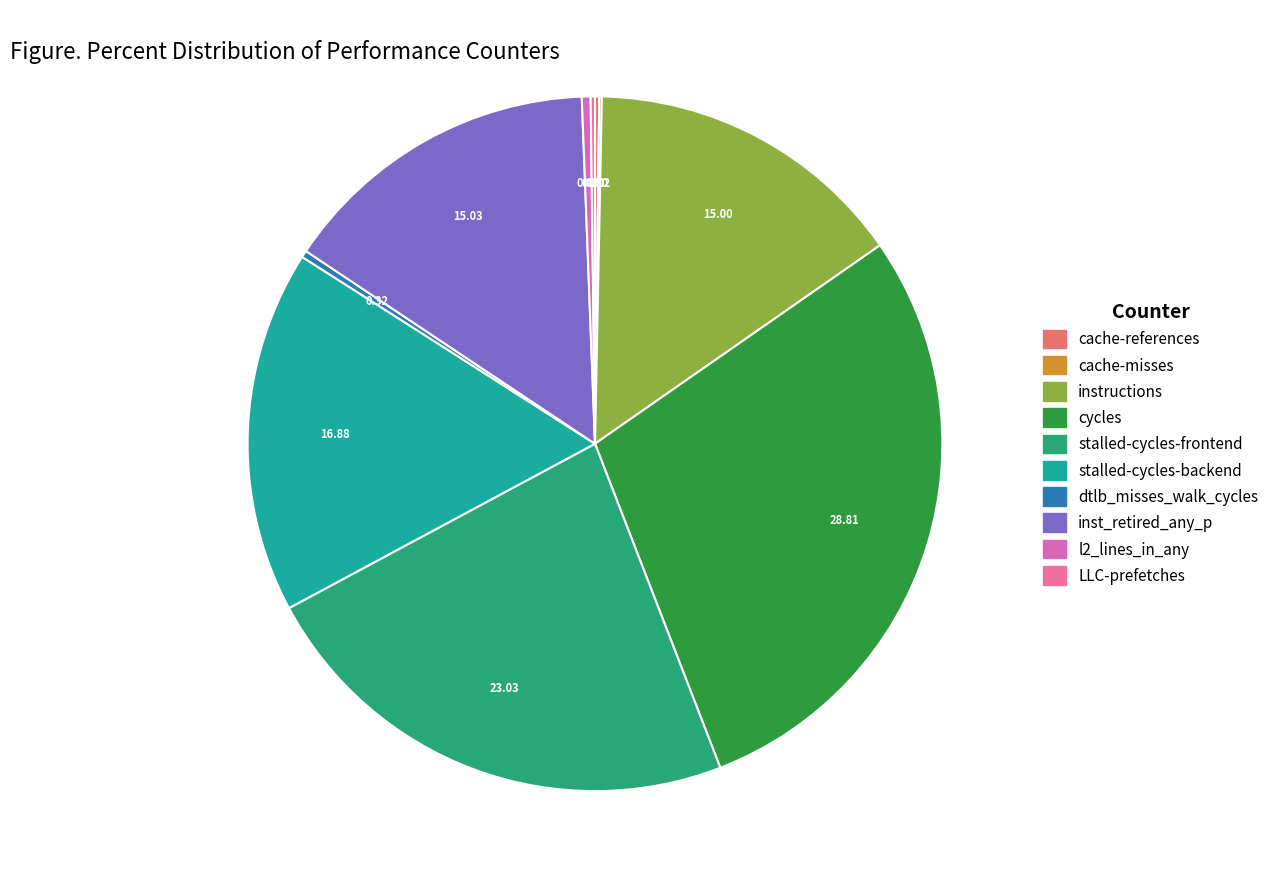

The inst_retired_any_p slice represents 9% of the pie. True or false?

False